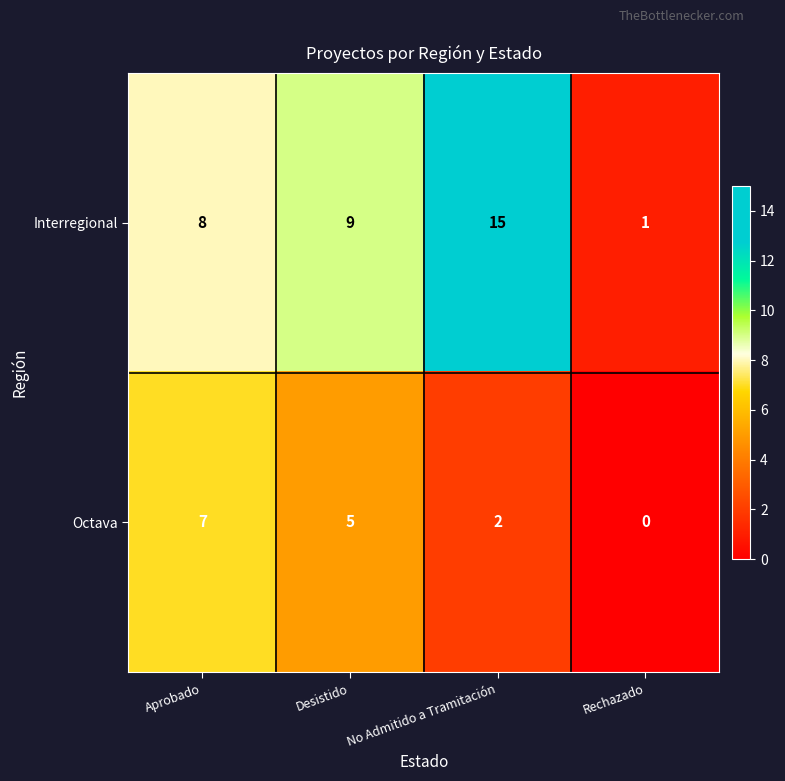

At which label is Interregional closest to 8?

Aprobado